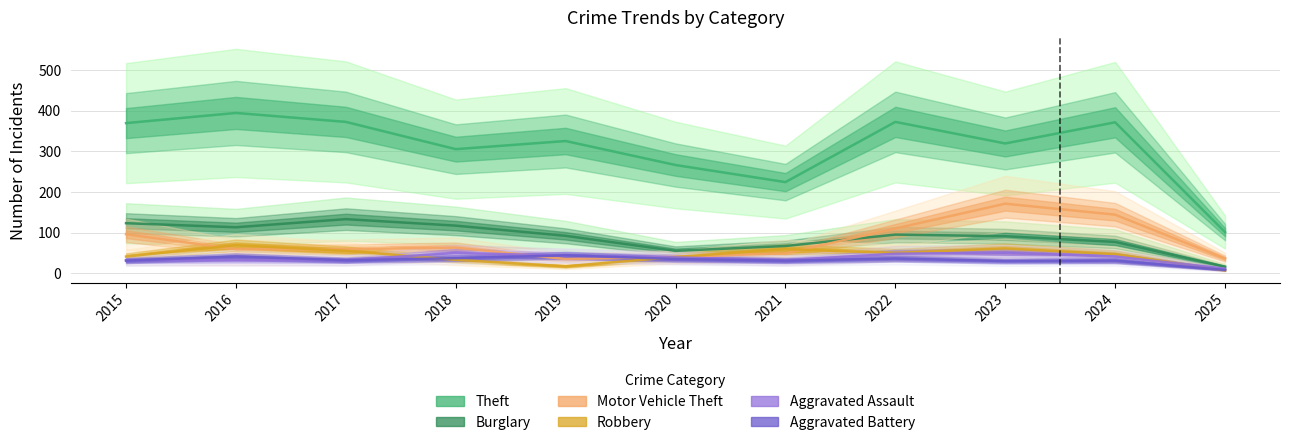

Does the chart have visible grid lines?

Yes